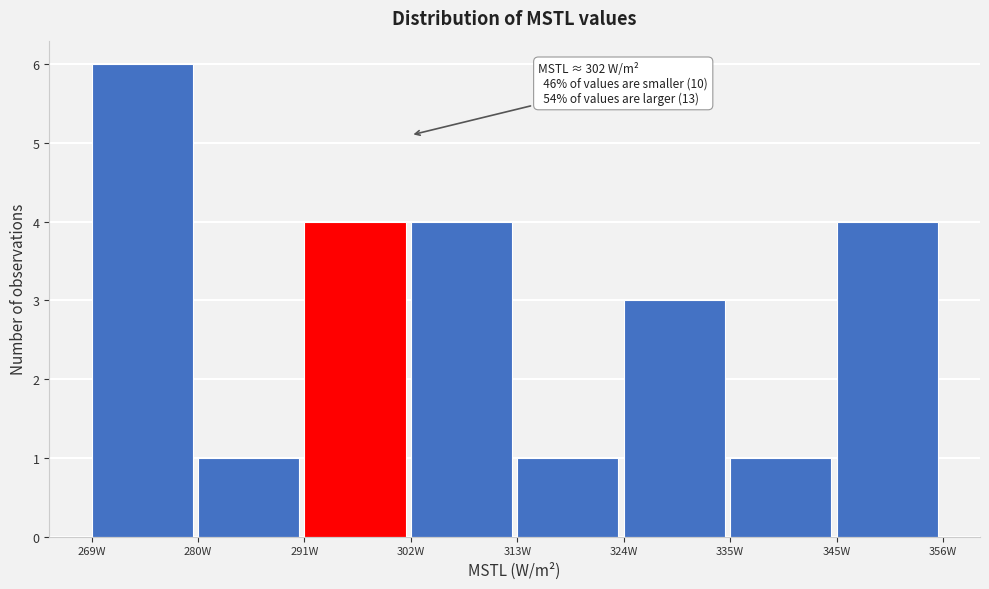

Which range on the x-axis has the tallest bar?

270 to 280